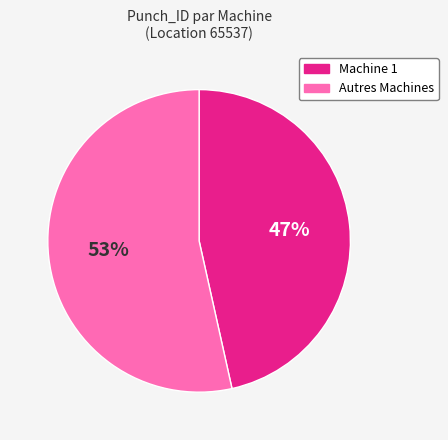

Is it true that Autres Machines is 68% of the pie?

False